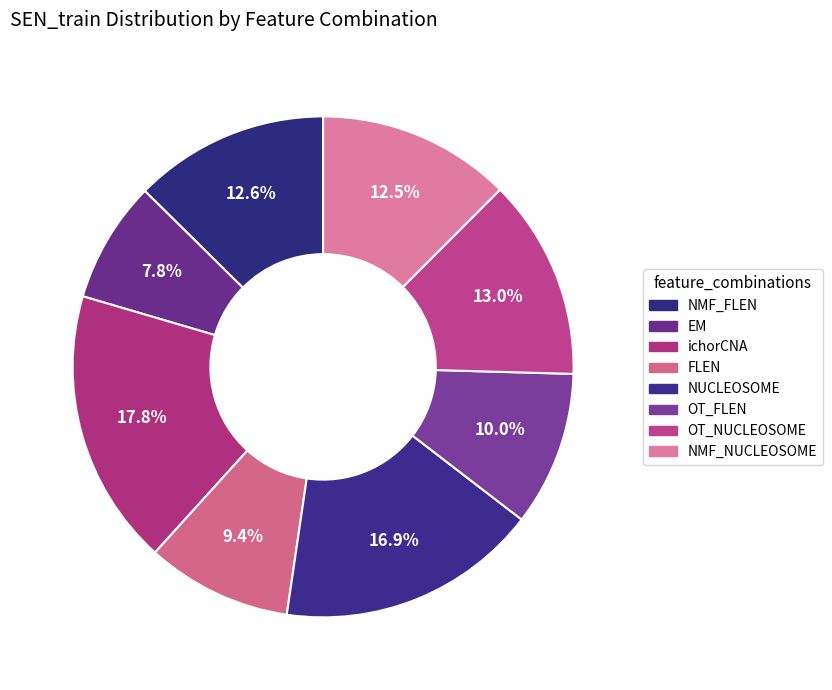

Does NMF_NUCLEOSOME represent more than half of the total?

No